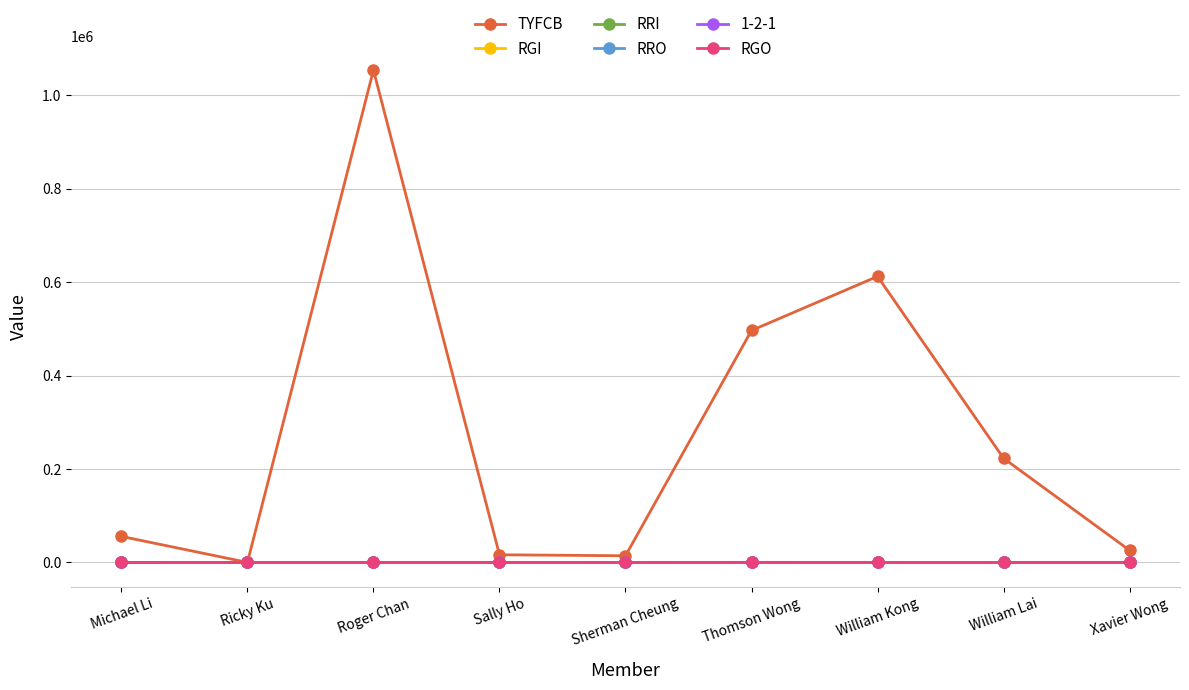

How many categories are shown in the chart?

9